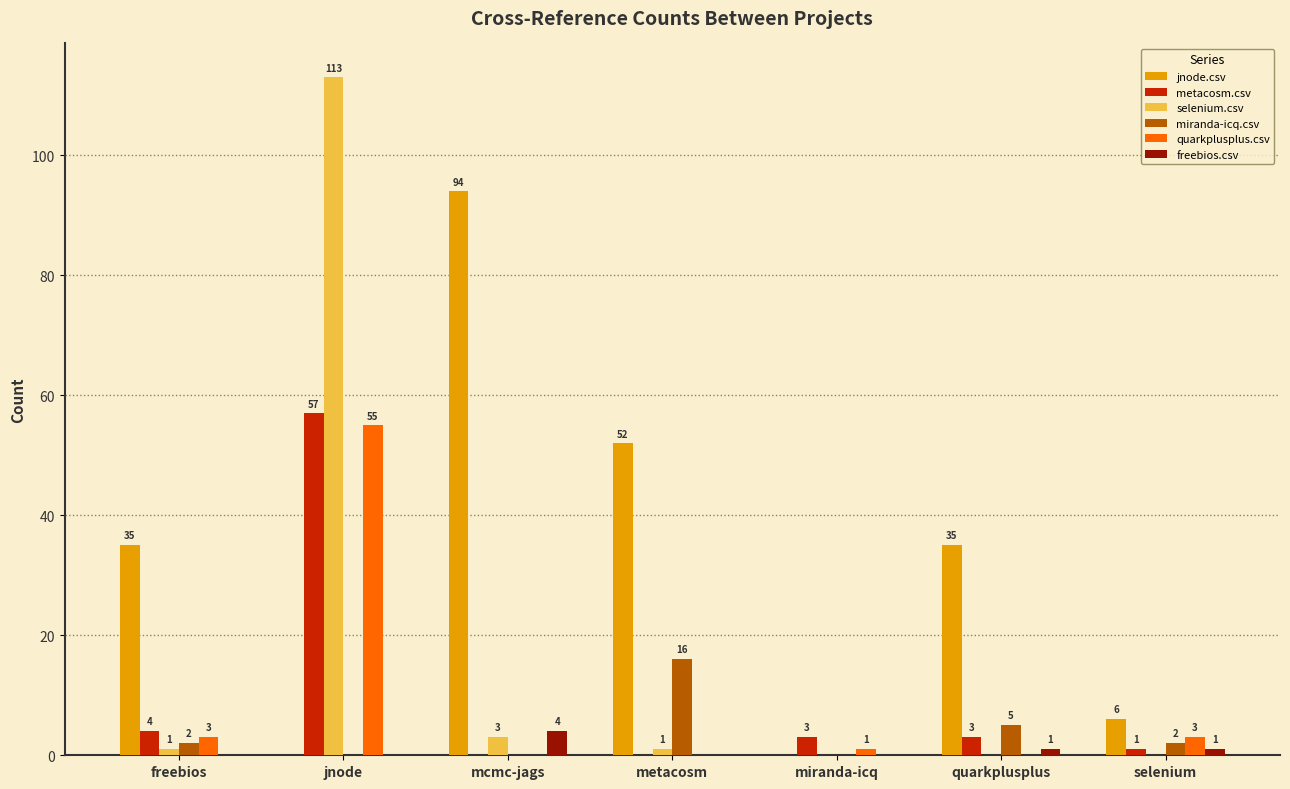

Reading right to left, transcribe all the data shown in this chart.

jnode.csv: 6	35	0	52	94	0	35
metacosm.csv: 1	3	3	0	0	57	4
selenium.csv: 0	0	0	1	3	113	1
miranda-icq.csv: 2	5	0	16	0	0	2
quarkplusplus.csv: 3	0	1	0	0	55	3
freebios.csv: 1	1	0	0	4	0	0